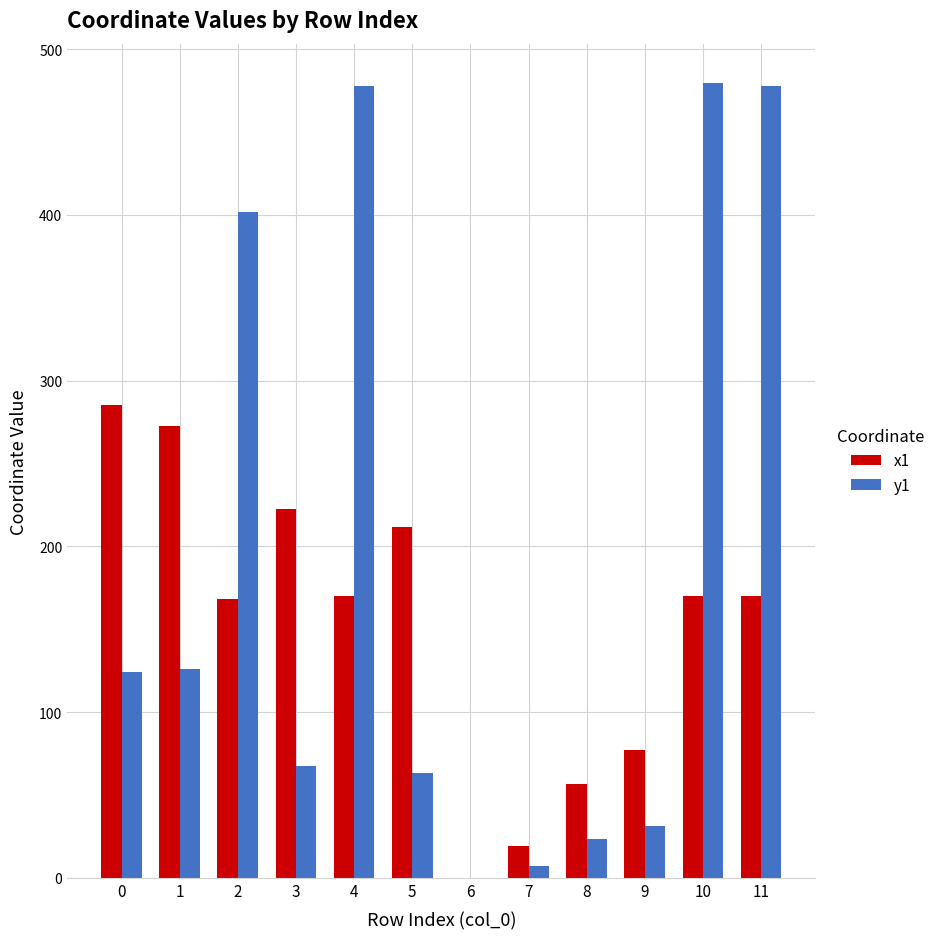

What is the sum of all y1 values?

2280.2